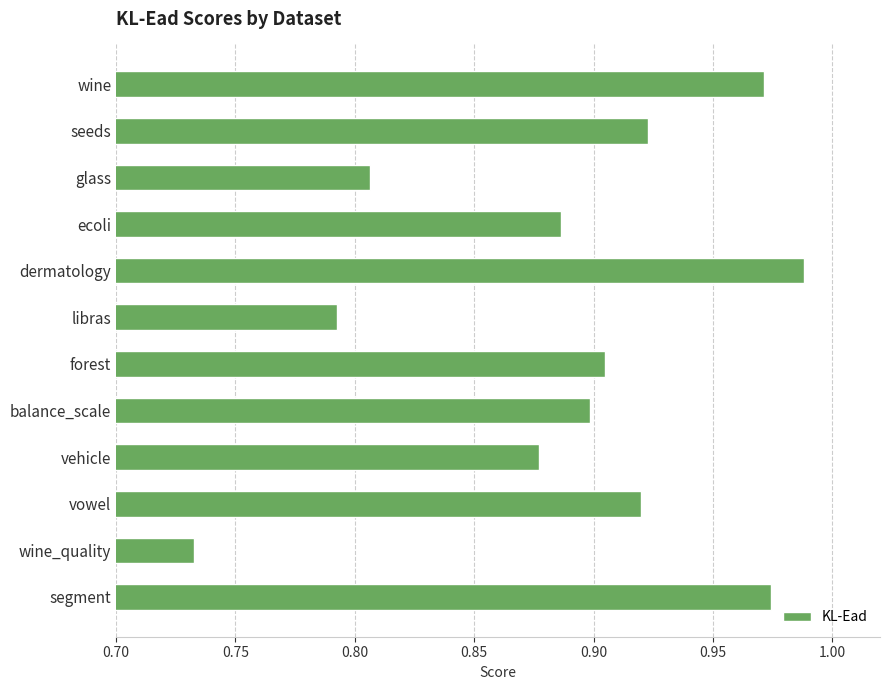

Which has a higher value, libras or wine_quality?

libras